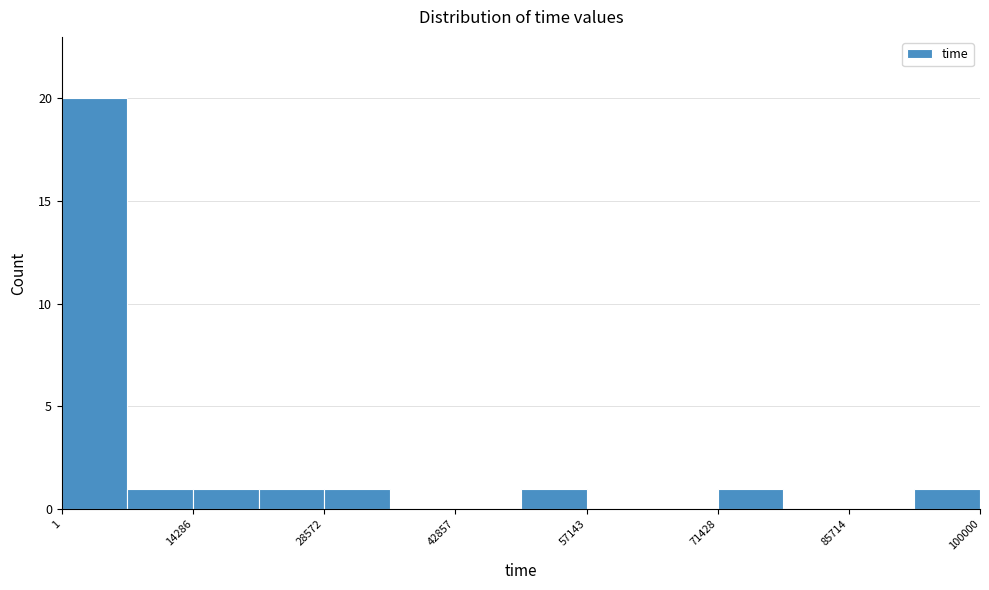

Read against the x-axis, roughly where is the centre of the tallest bar?

4000